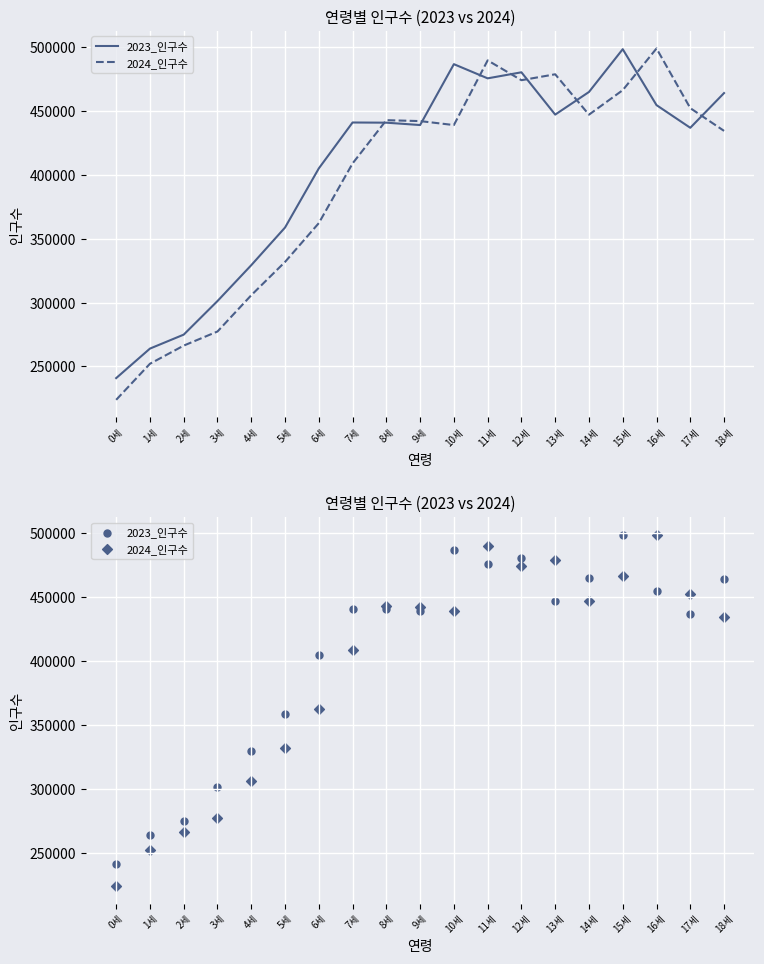

Which series reaches the minimum Y coordinate?

2024_인구수